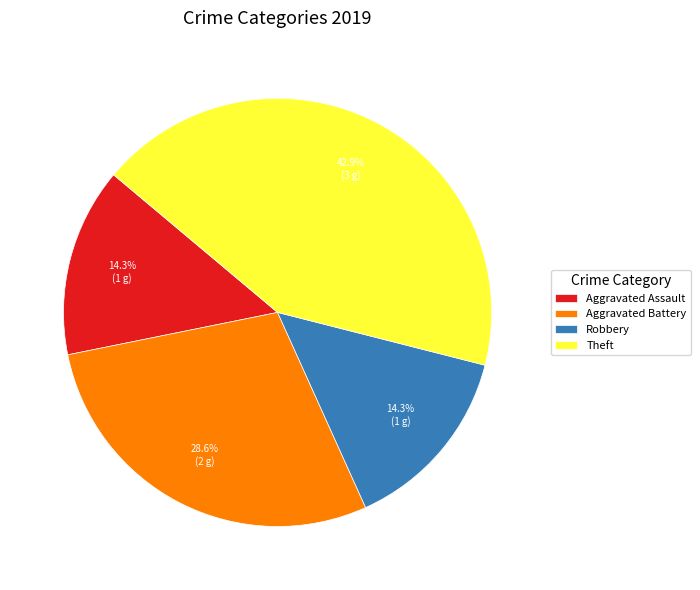

Is it true that Aggravated Assault is 14% of the pie?

True